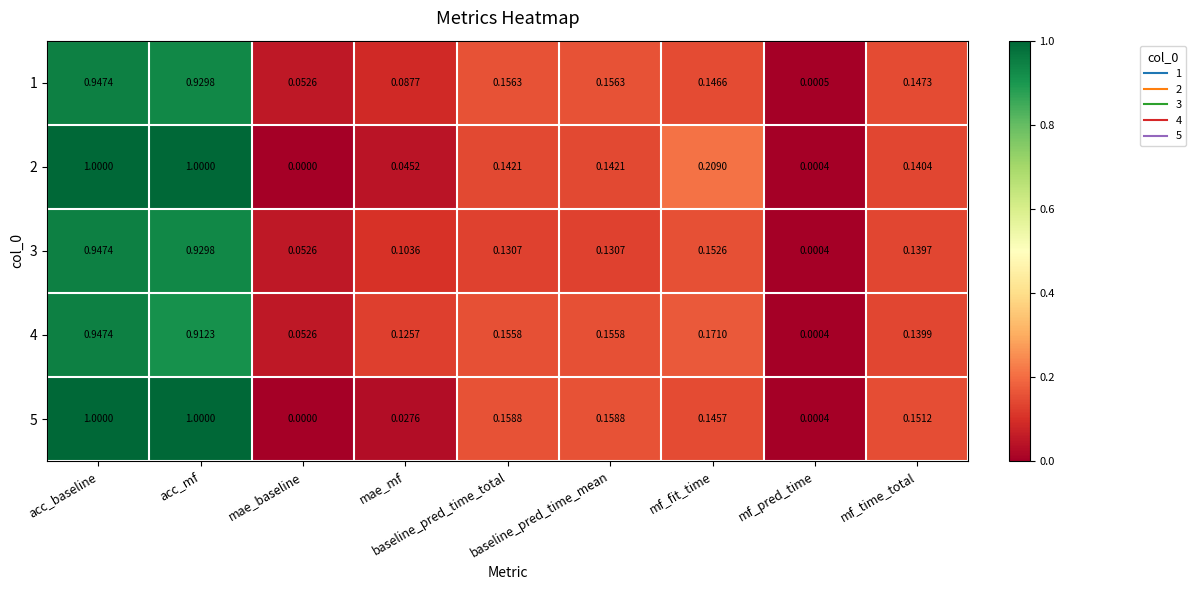

At which label does 2 reach its minimum?

mae_baseline